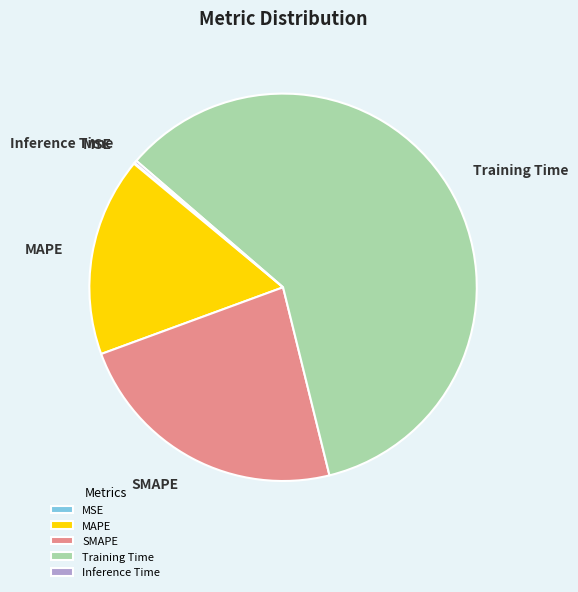

Does Training Time represent more than half of the total?

Yes